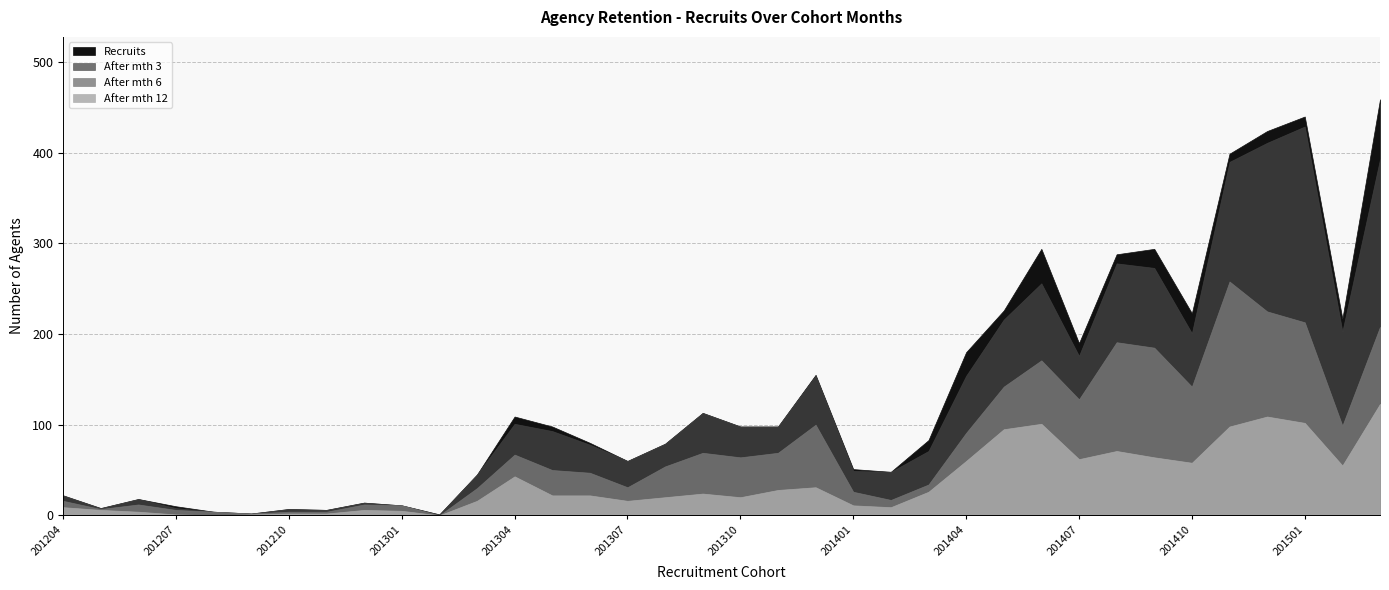

Is it true that After mth 6 equals 20 at 201303?

False